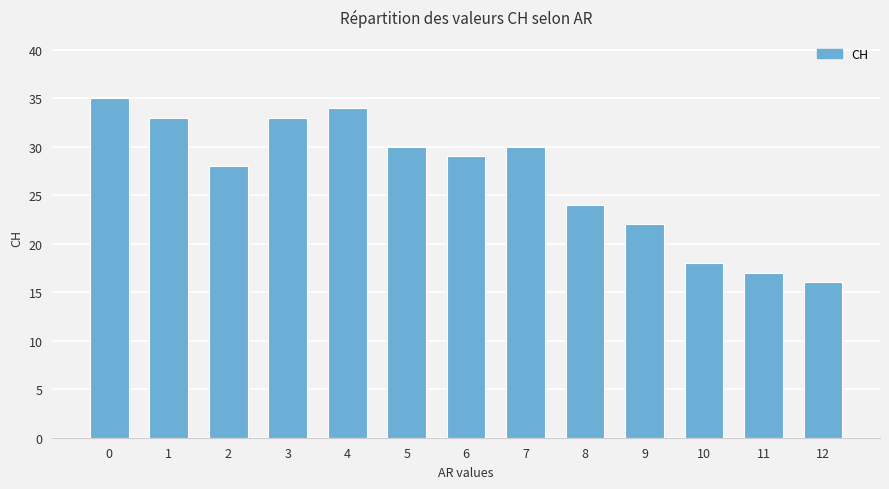

What is the difference between the maximum and minimum values?

19